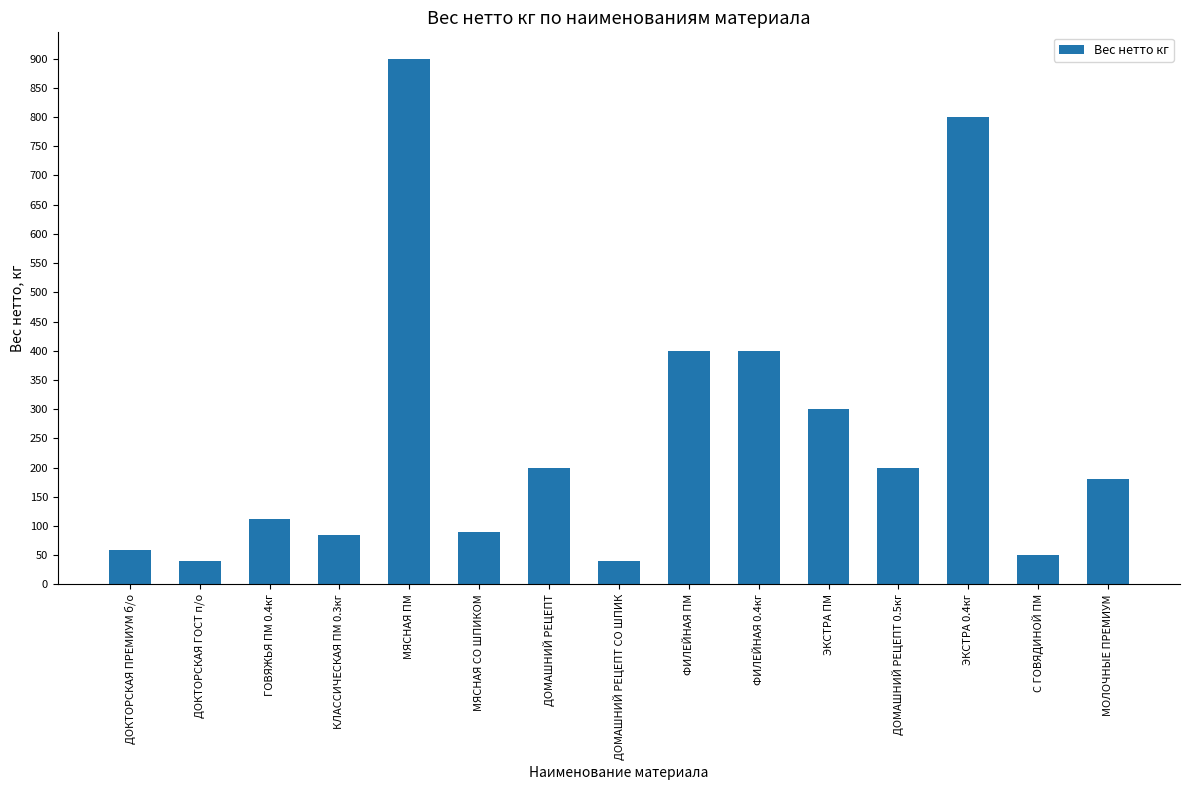

What is the smallest value displayed?

40